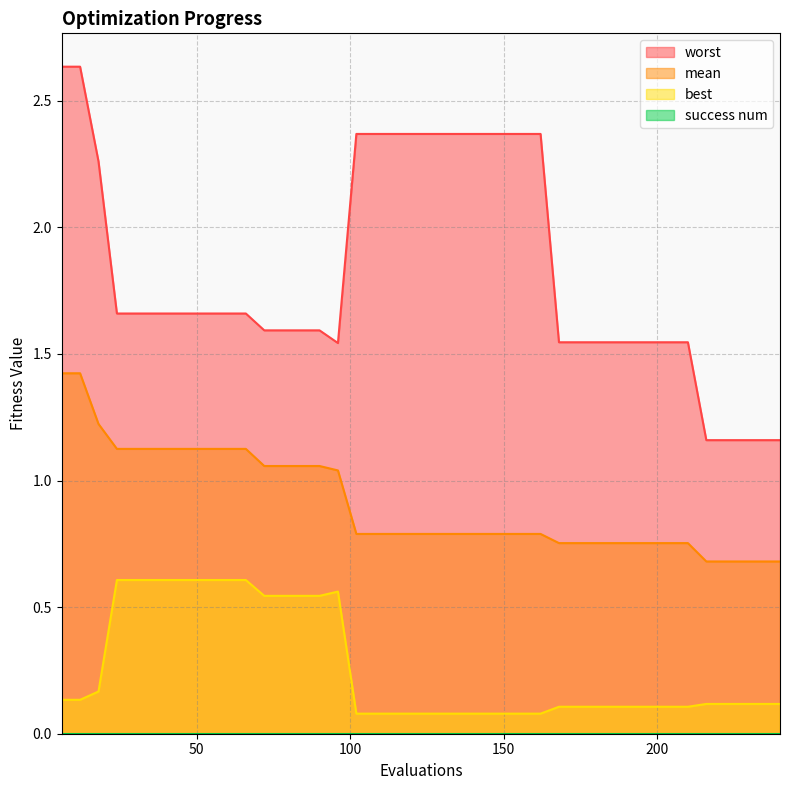

What is the highest value of the mean series?

1.4